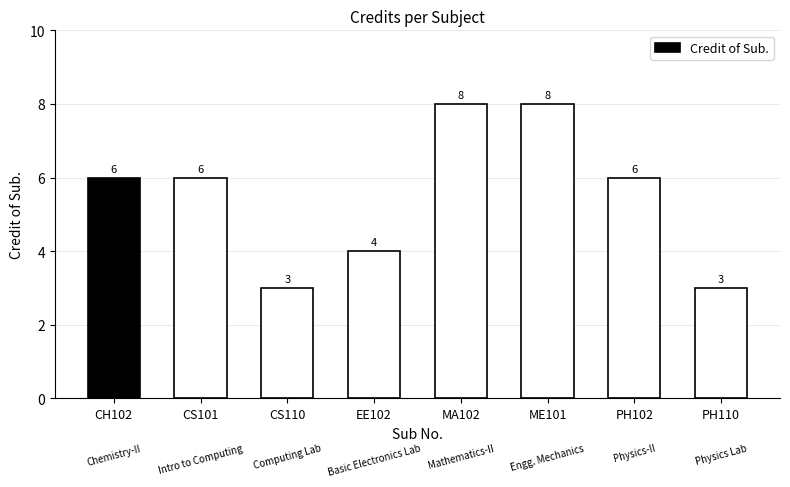

What is the sum of all values?

44